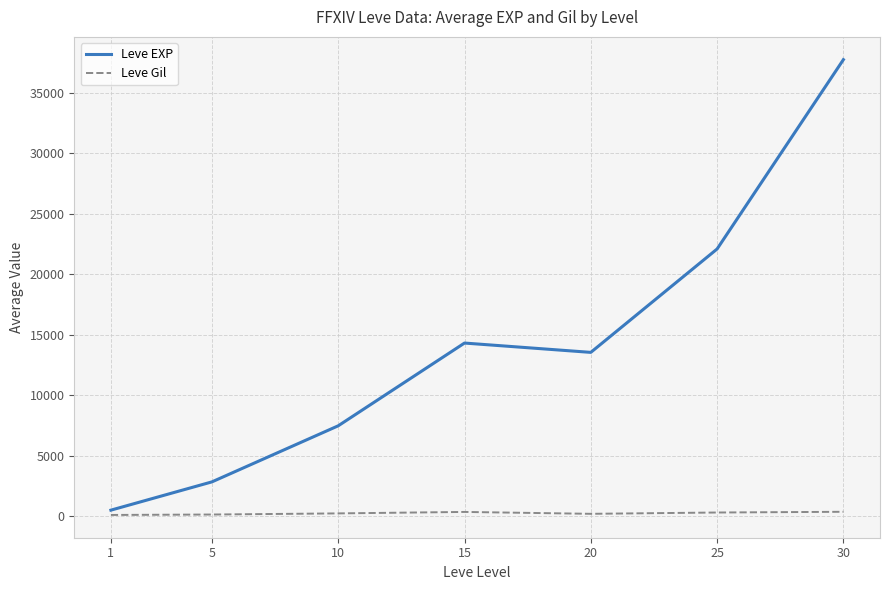

At 20, list the series in order from largest to smallest.

Leve EXP, Leve Gil